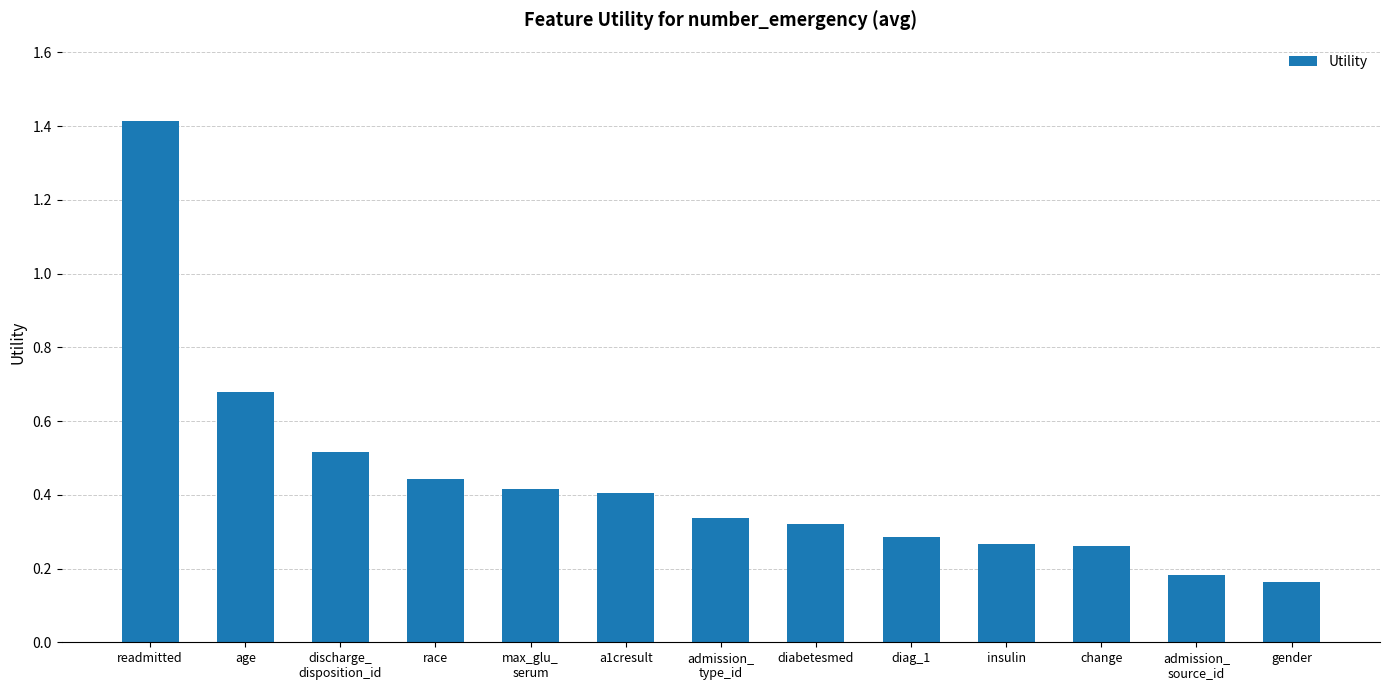

What is the difference between the maximum and second lowest values?

1.2